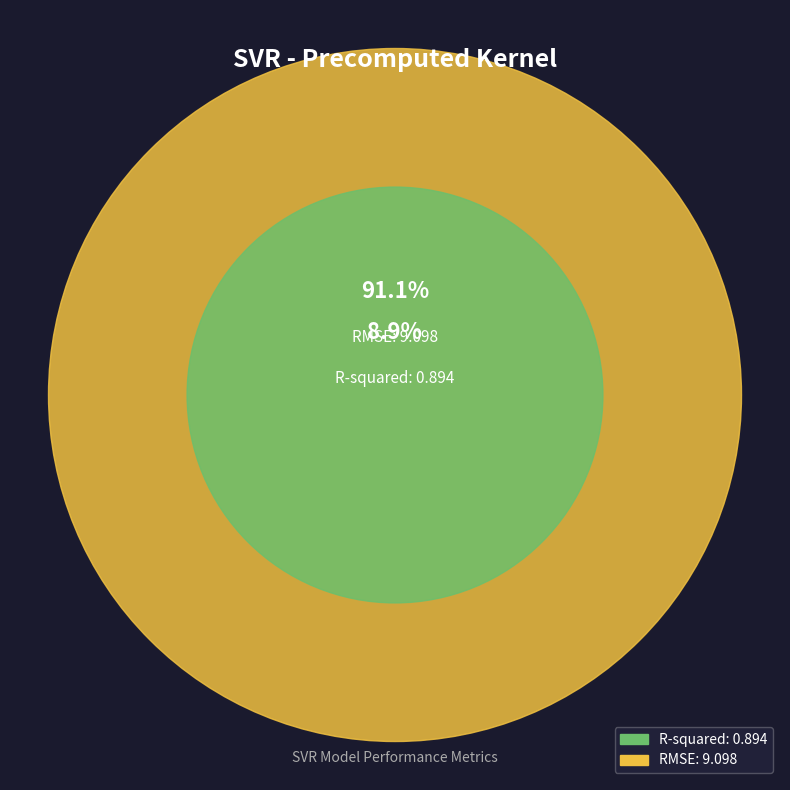

Which has a higher value, RMSE or R-squared?

RMSE